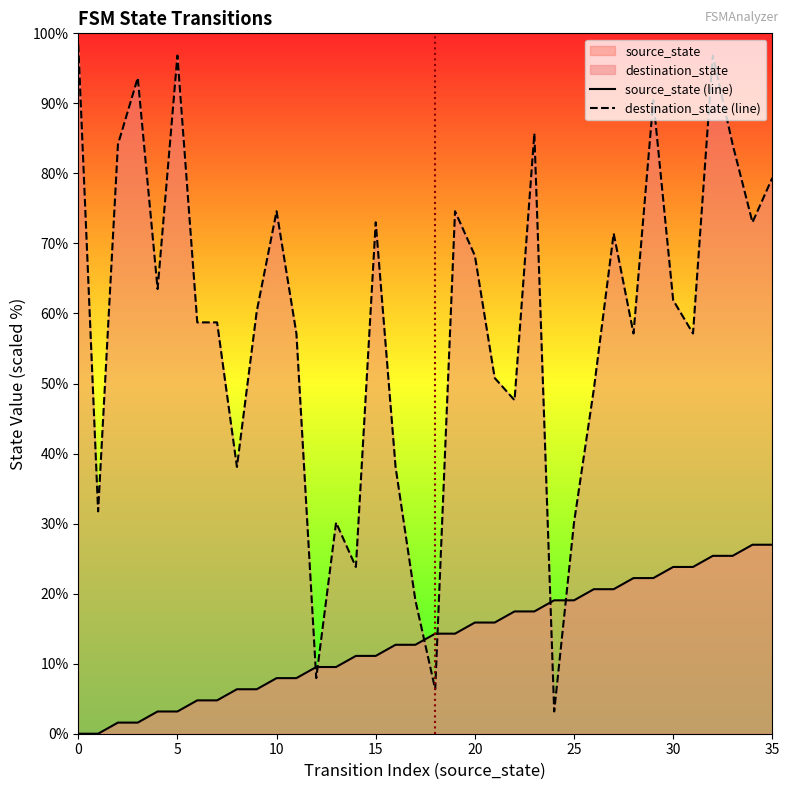

What is the difference between the maximum and minimum values in the destination_state (line) series?

95.2